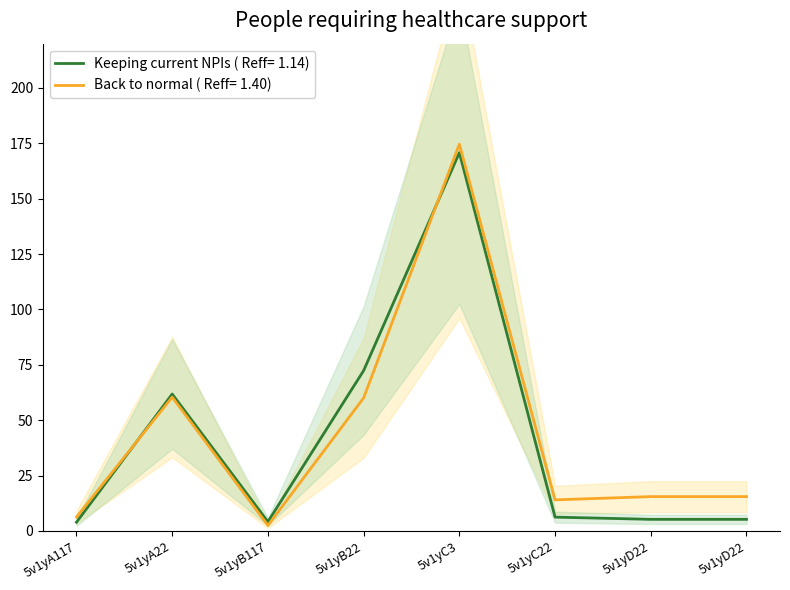

What is the spread (max minus min) of values at 5v1yC22?

7.8